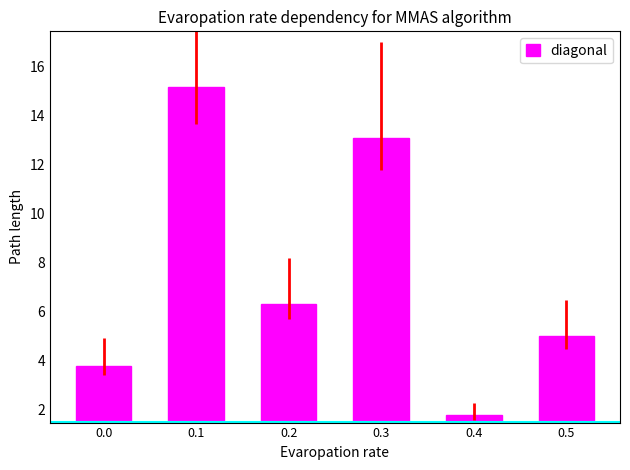

Approximately how many times larger is the value at 0.1 compared to 0.5?

3.1